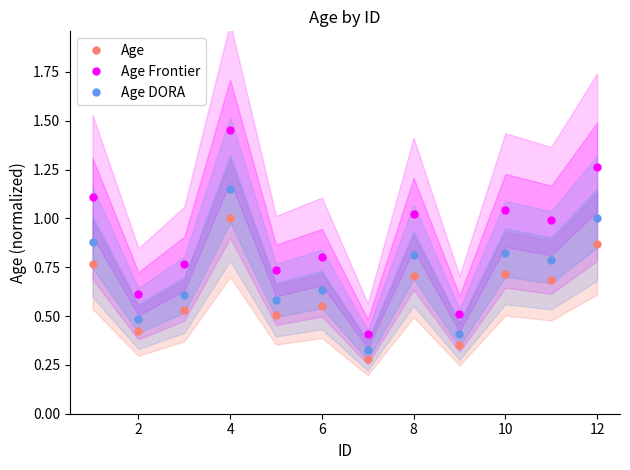

At which category does Age Frontier reach its first local peak?

4